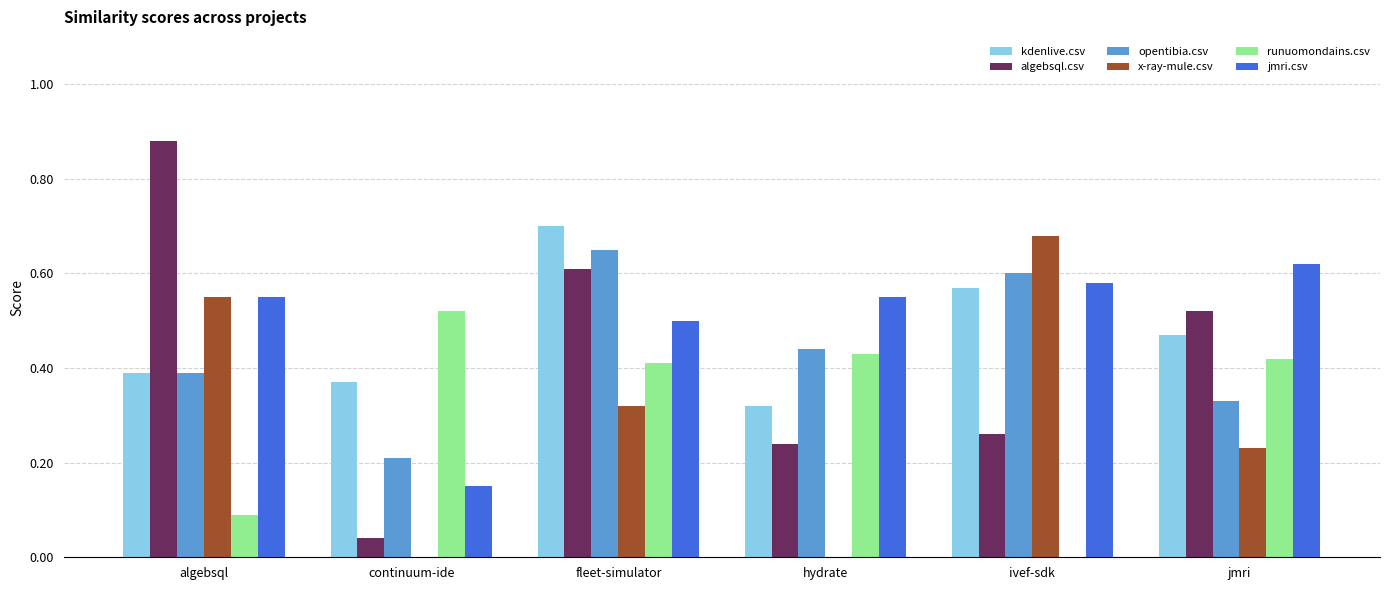

What are all the series names shown in the legend?

kdenlive.csv, algebsql.csv, opentibia.csv, x-ray-mule.csv, runuomondains.csv, jmri.csv